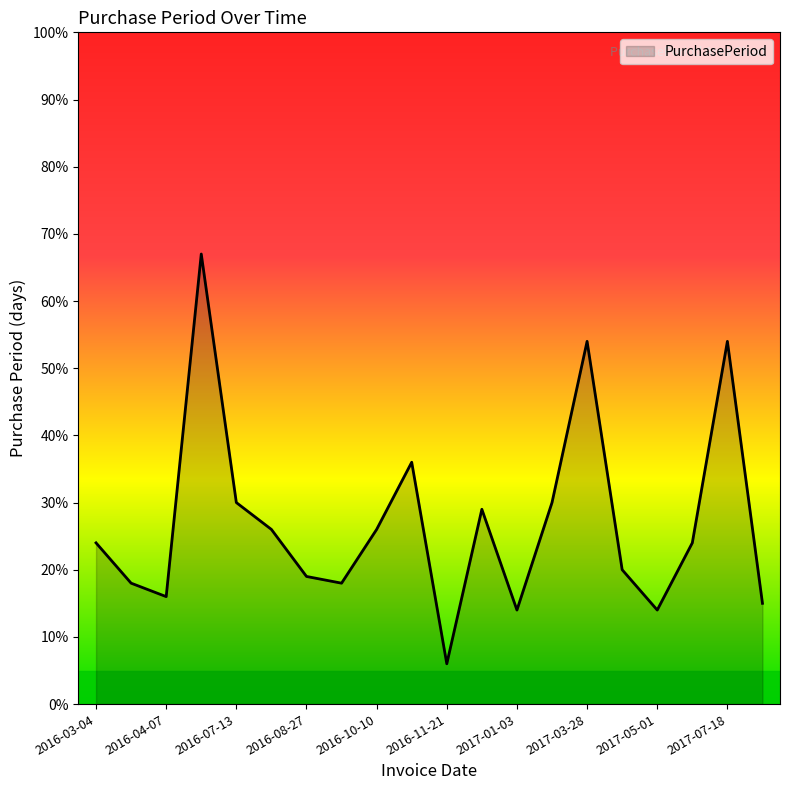

What is the difference between the second highest and minimum values?

48